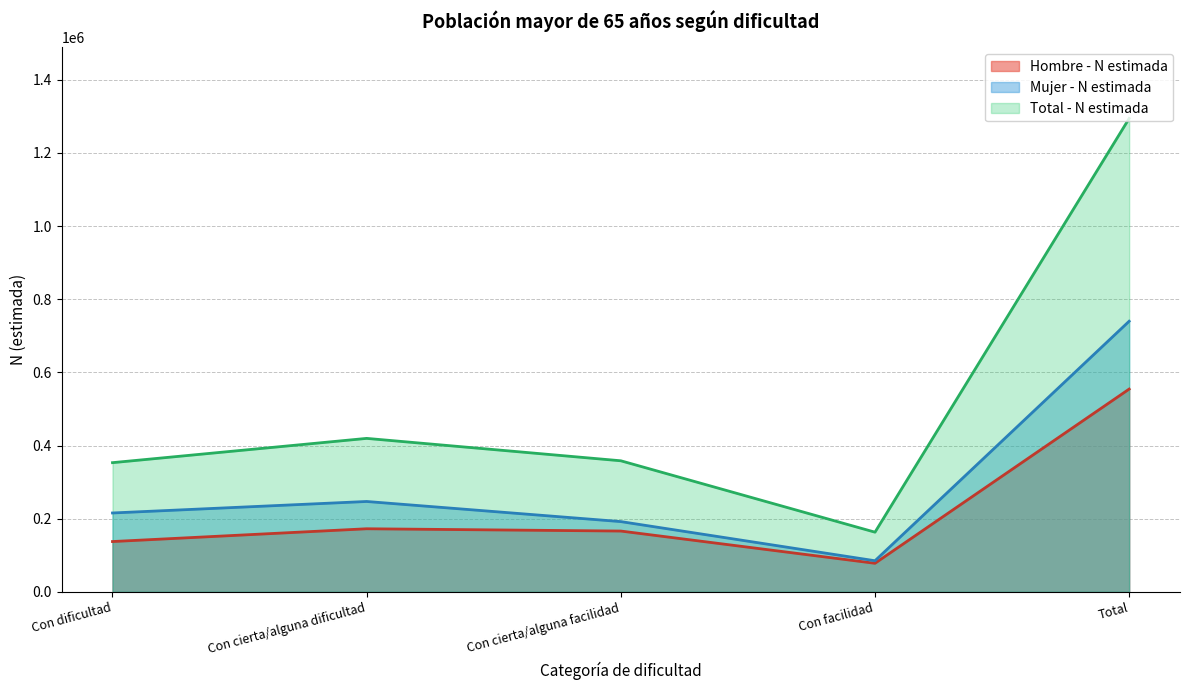

Between Con cierta/alguna facilidad and Con facilidad, which is larger?

Con cierta/alguna facilidad